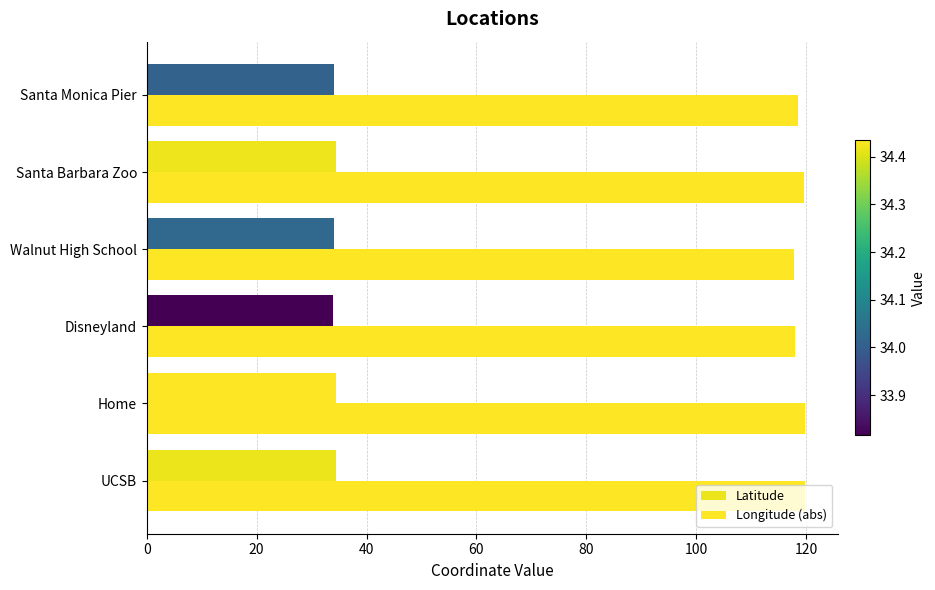

What is the difference between the maximum and second lowest values in the Longitude (abs) series?

1.9